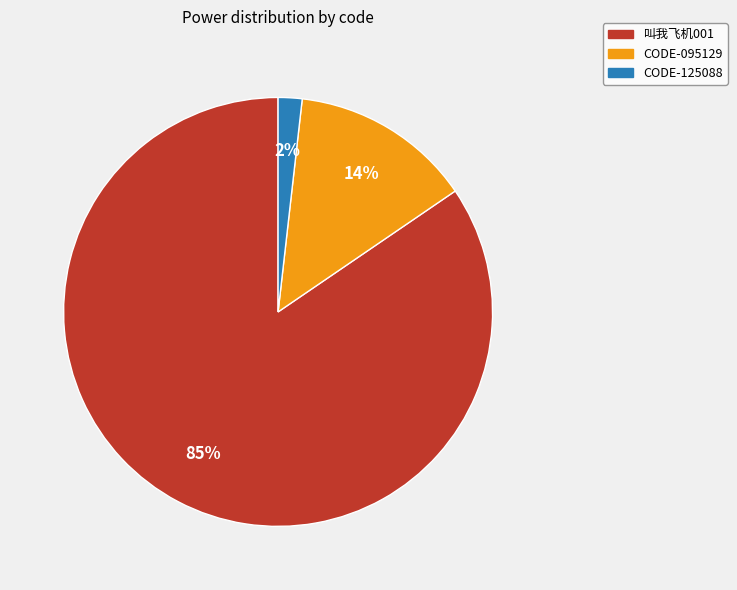

Does any single category account for the majority?

Yes